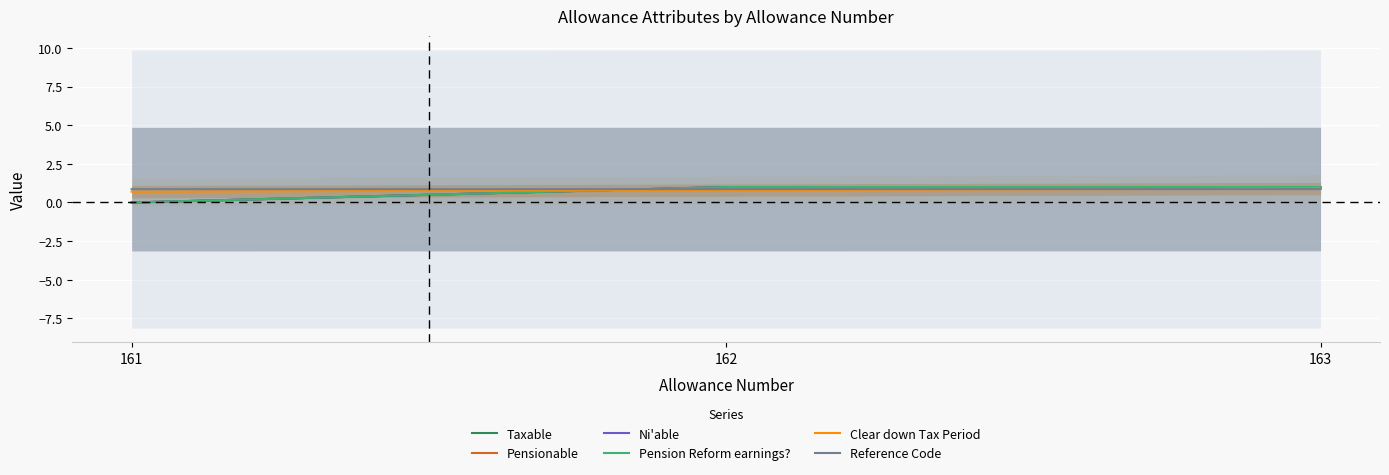

What are all the series names shown in the legend?

Taxable, Pensionable, Ni'able, Pension Reform earnings?, Clear down Tax Period, Reference Code